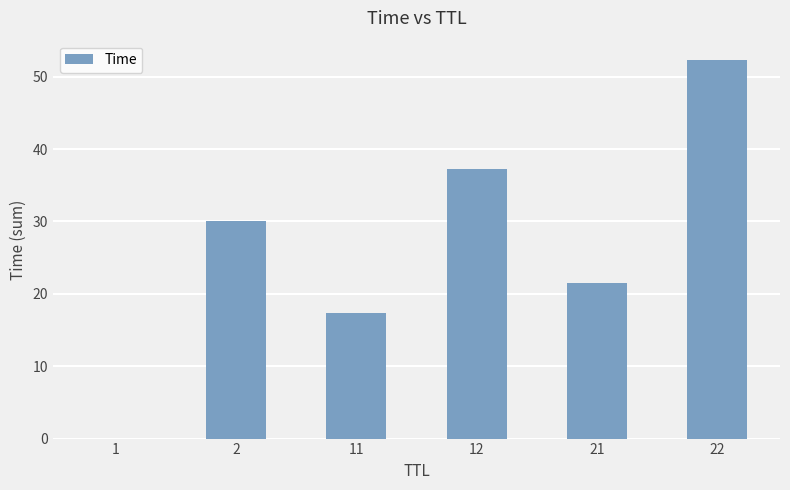

What is the change in value from 12 to 22?

+15.2